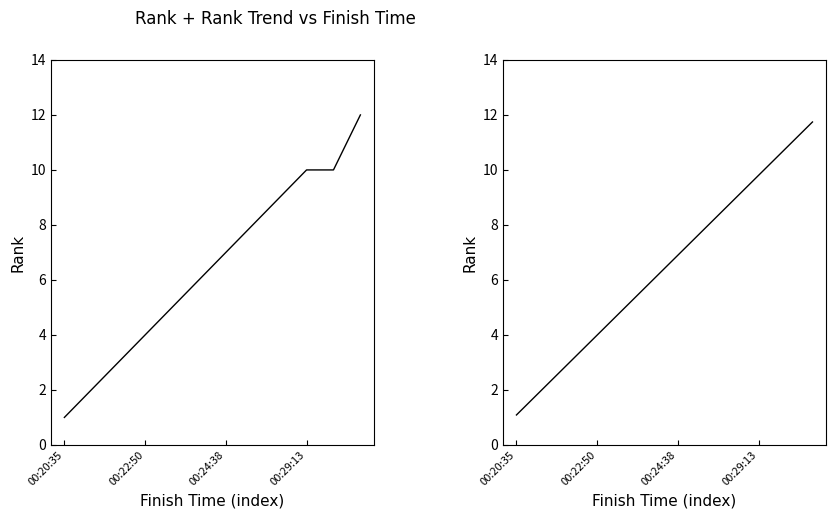

What is the spread (max minus min) of values at 10?

0.8